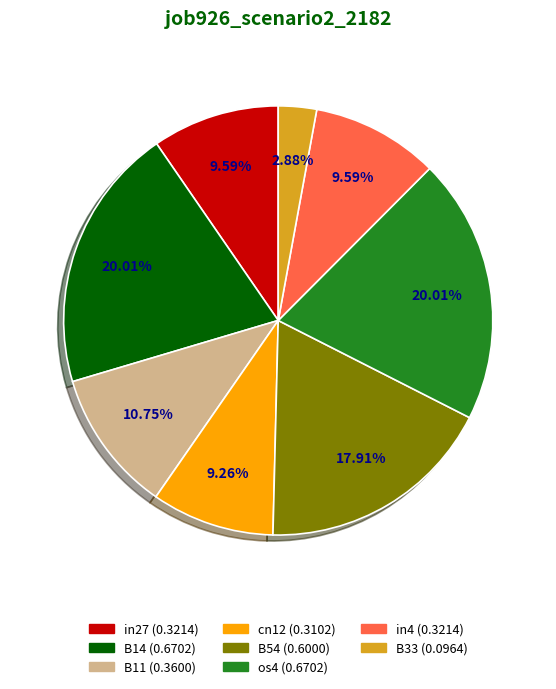

How many segments does this pie chart have?

8